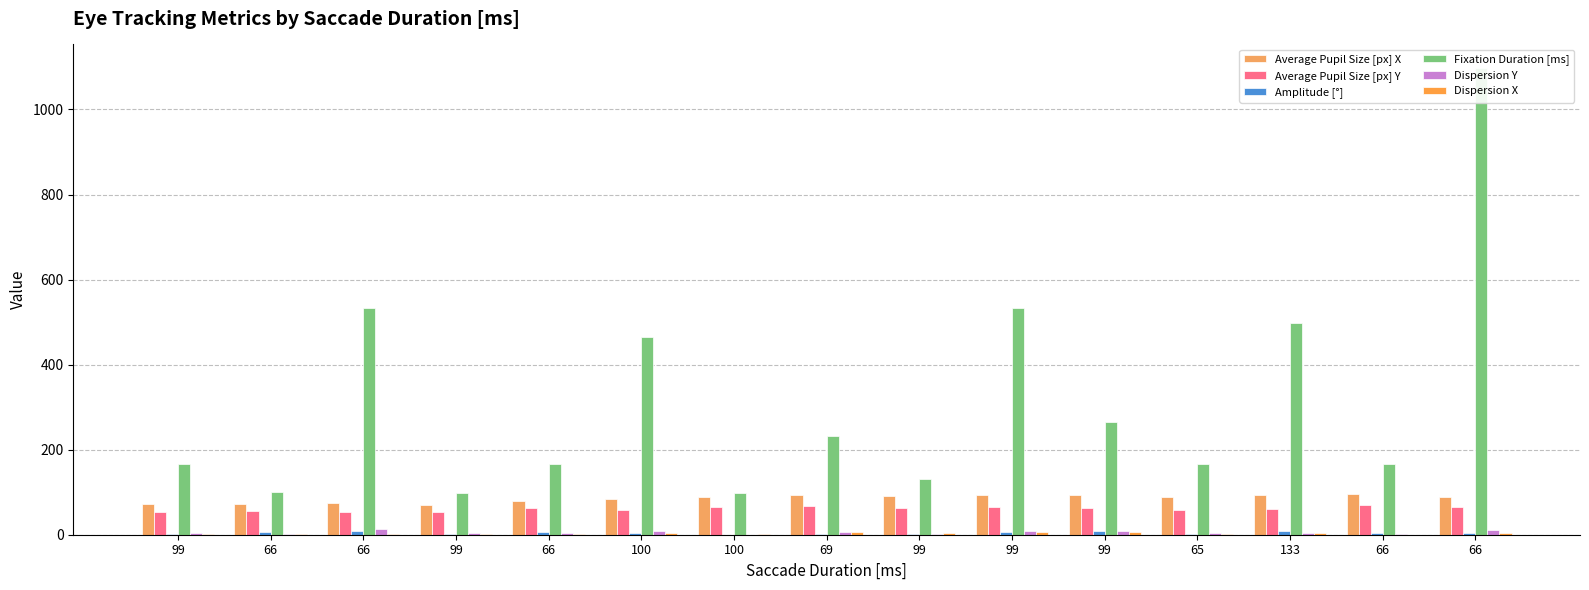

How many bars are there in each group?

6